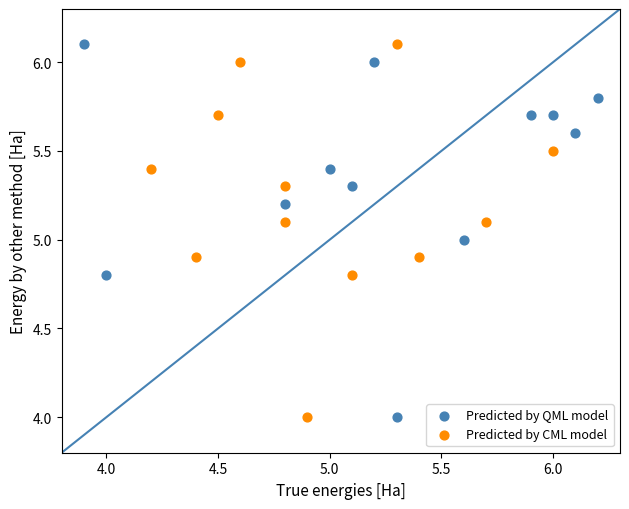

What are all the series names shown in the legend?

Predicted by QML model, Predicted by CML model